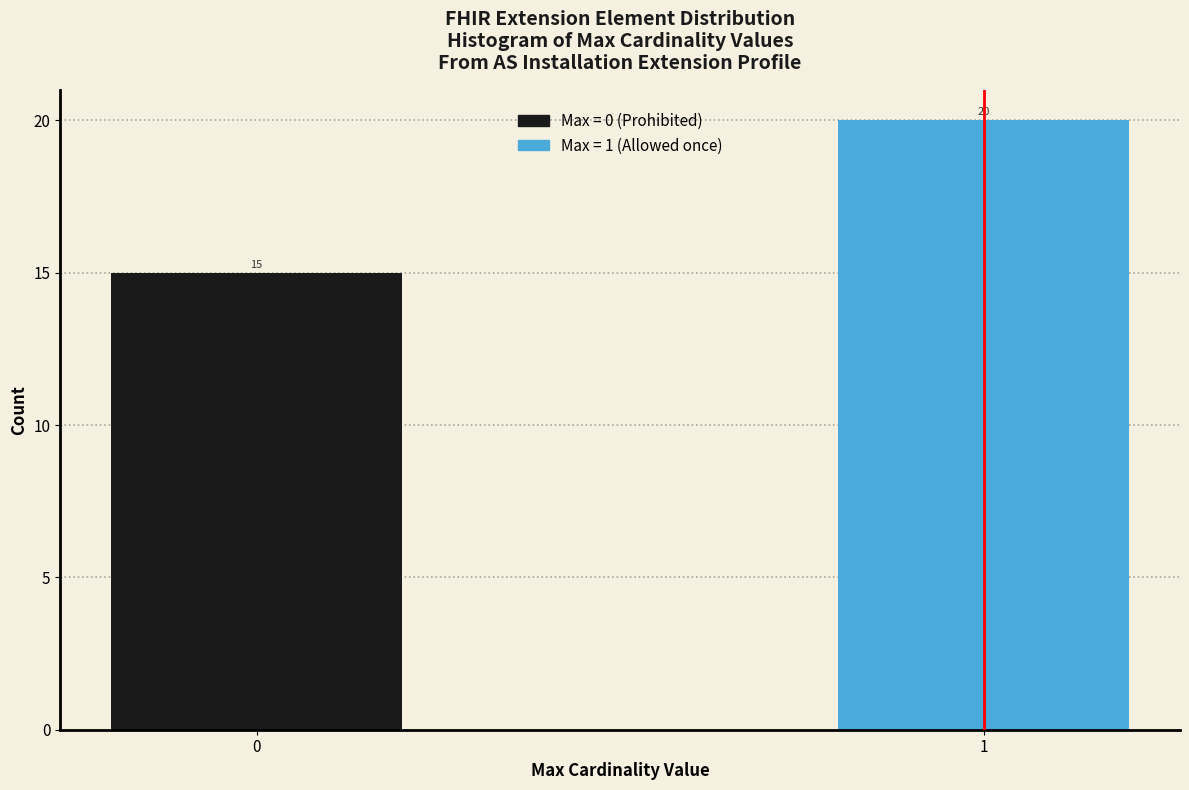

Reading right to left, list all the values displayed in this chart.

1=20	0=15